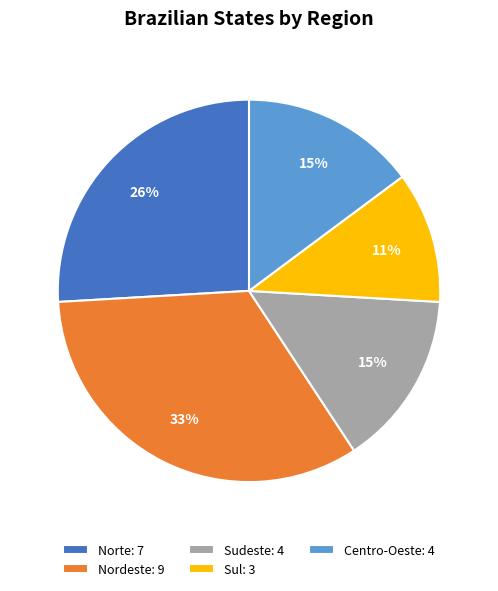

How many segments does this pie chart have?

5